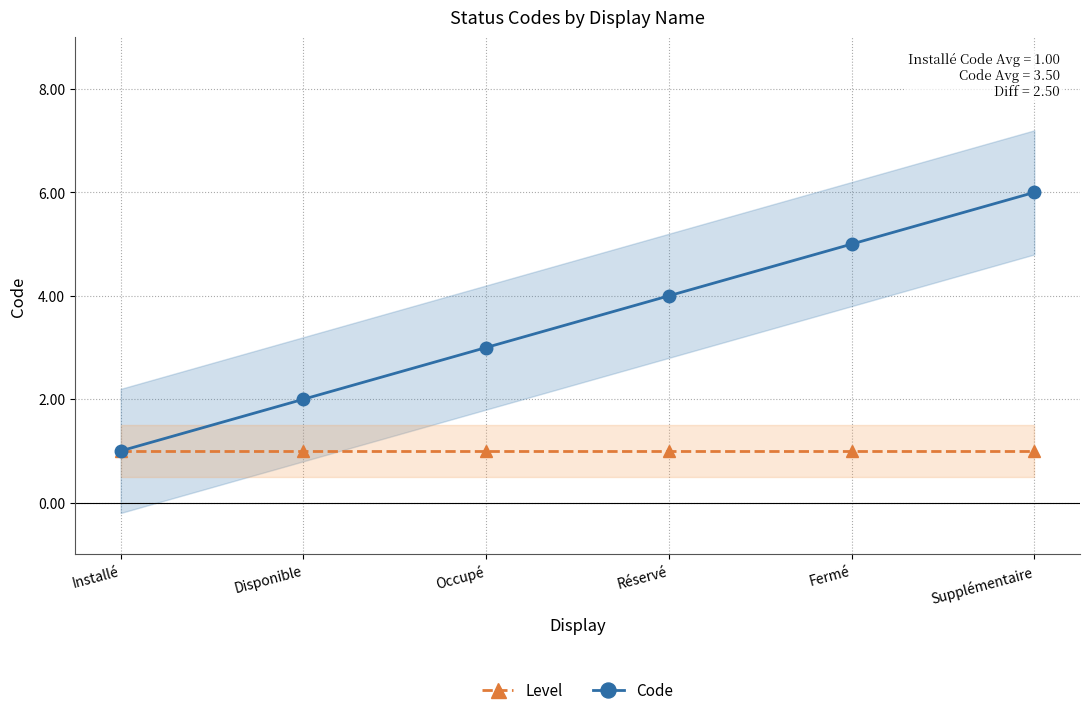

Which label corresponds to the smallest value in the chart?

Installé